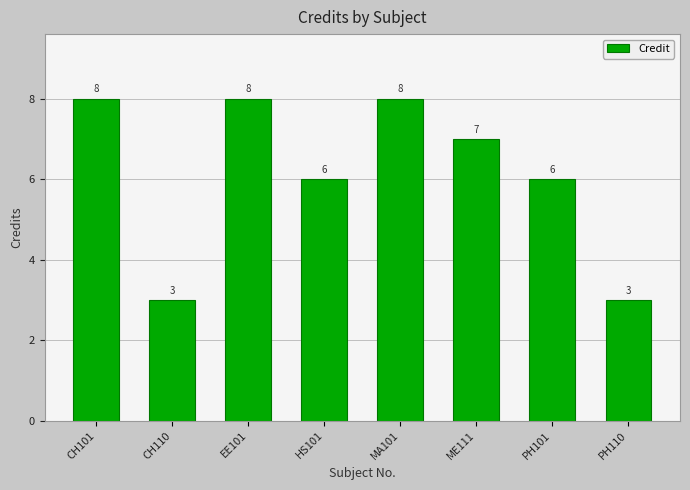

What is the greatest value displayed?

8